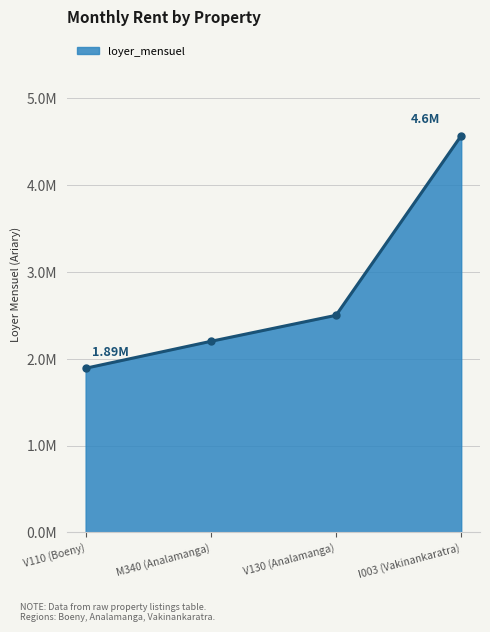

What is the difference between the second highest and minimum values?

610000